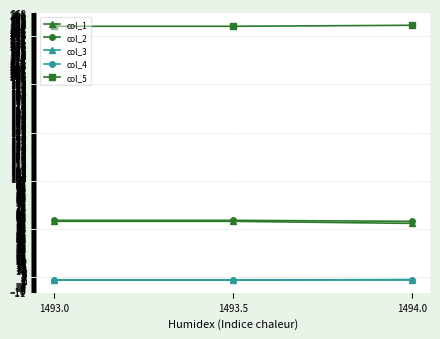

What is the difference between the maximum and minimum values in the col_5 series?

1.0